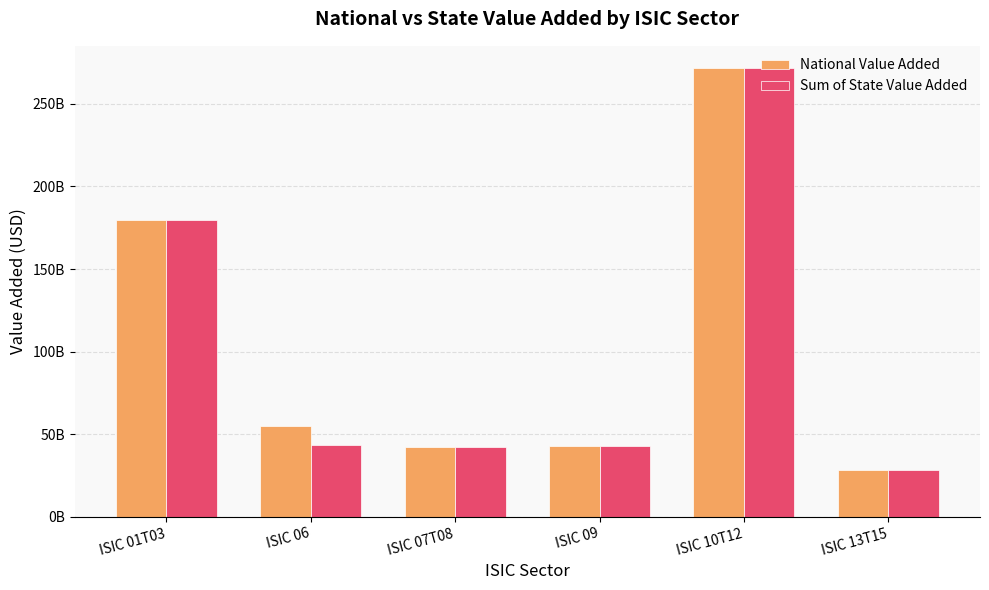

Which series has the widest spread of values?

National Value Added